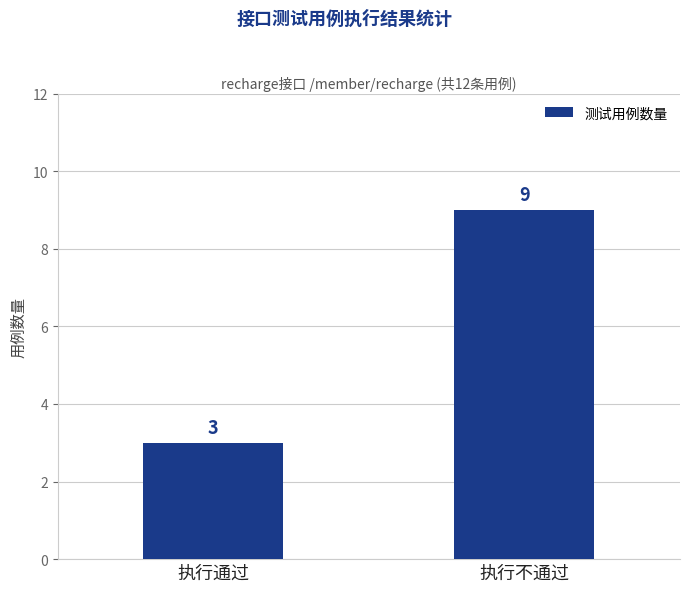

What is the greatest value displayed?

9